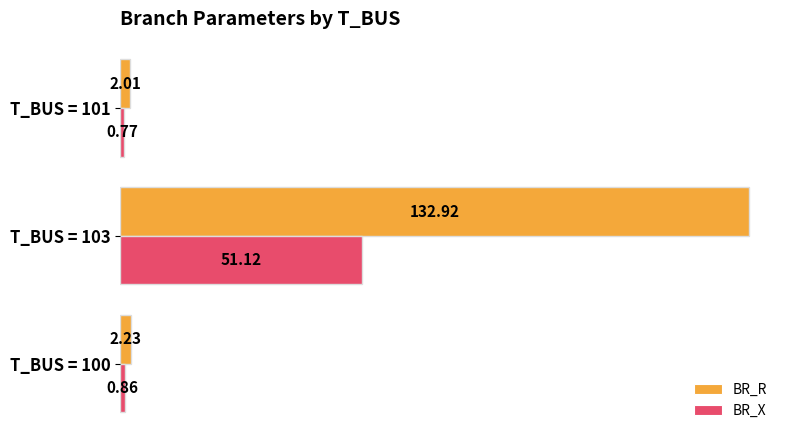

What is the sum of the BR_X values at T_BUS = 100 and T_BUS = 103?

52.0